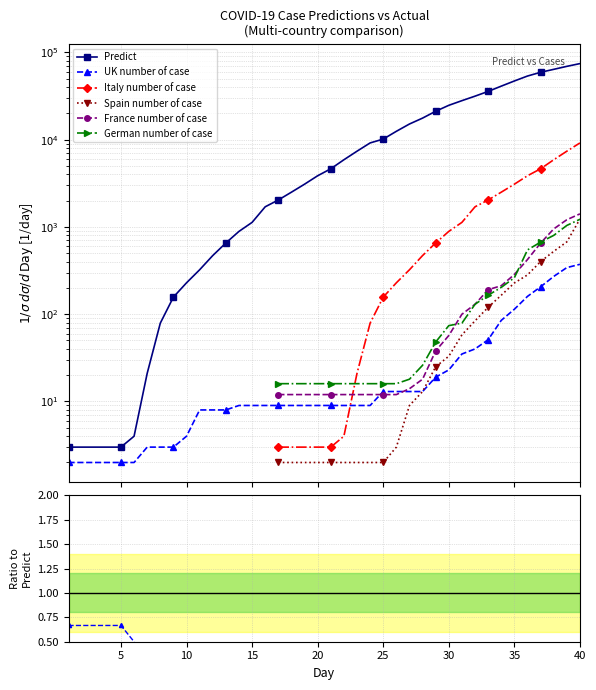

Which series has the largest total across all categories?

Predict